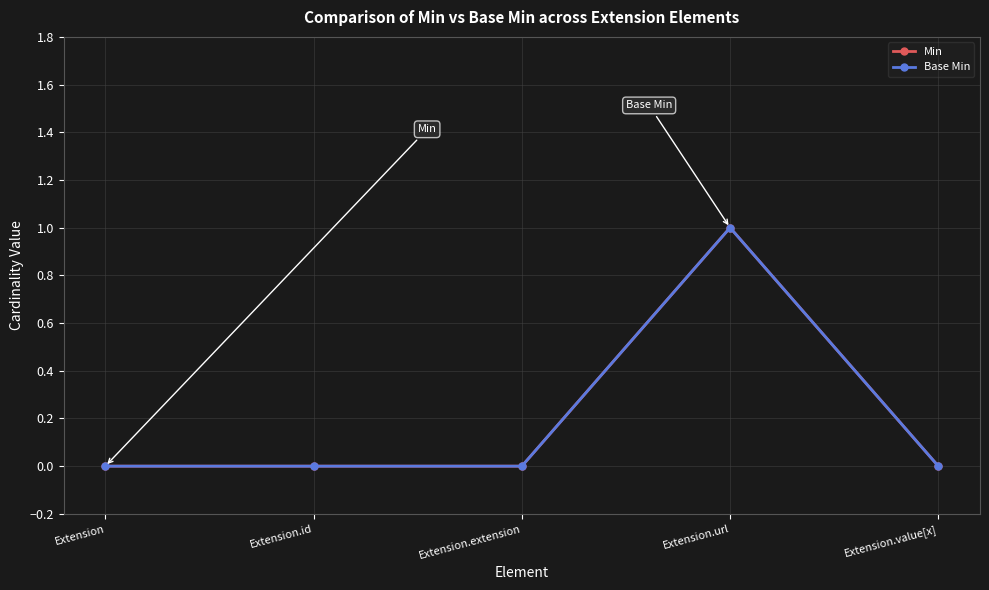

What position from the right is Extension.extension?

3